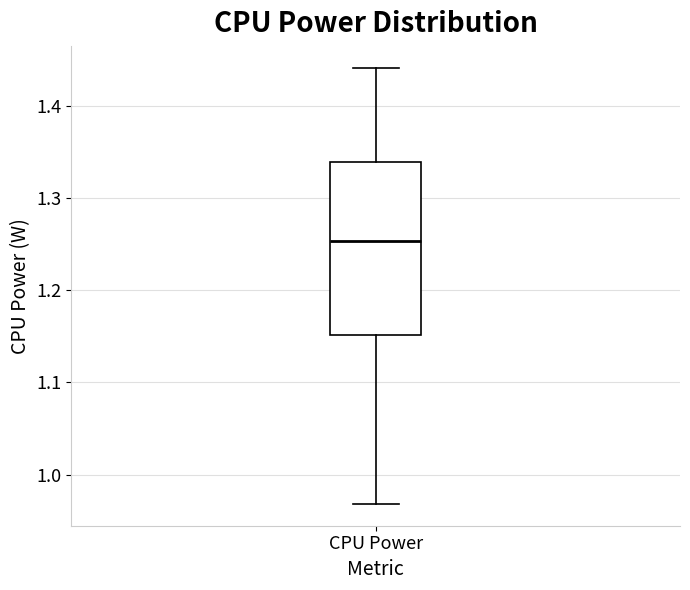

Transcribe this box plot: give where the median line is, the range the box spans, and where the two whiskers end, as read against the y-axis. The values are not printed on the chart, so give them approximately, as read against the axis.

median 1.25, box 1.15 to 1.34, whiskers 0.97 to 1.44